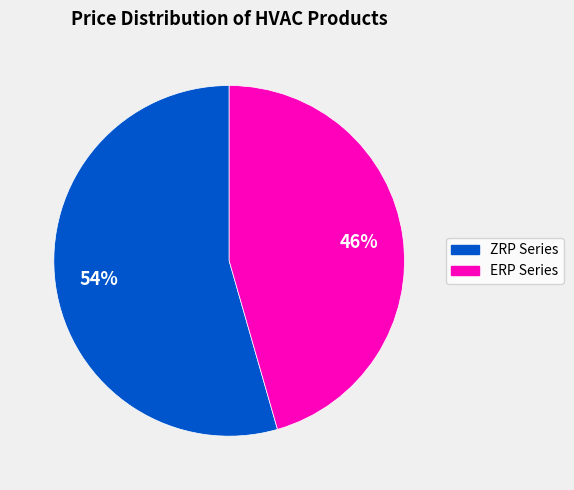

To the nearest percent, what percentage of the pie is ZRP Series?

54%